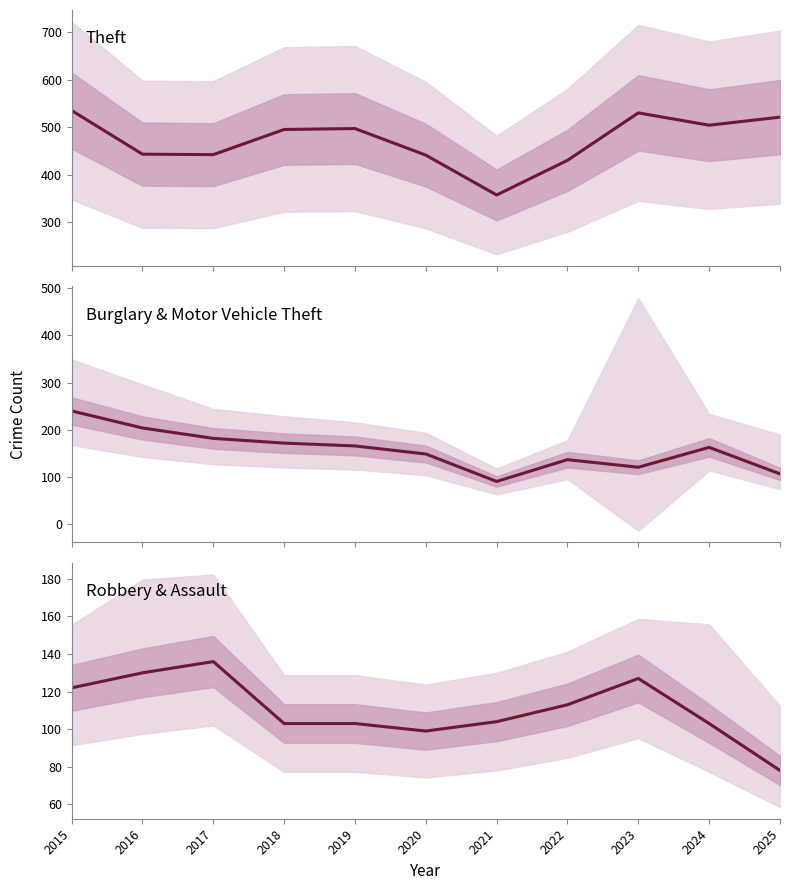

List the labels in order of Theft value, largest first.

2015, 2023, 2025, 2024, 2019, 2018, 2016, 2017, 2020, 2022, 2021